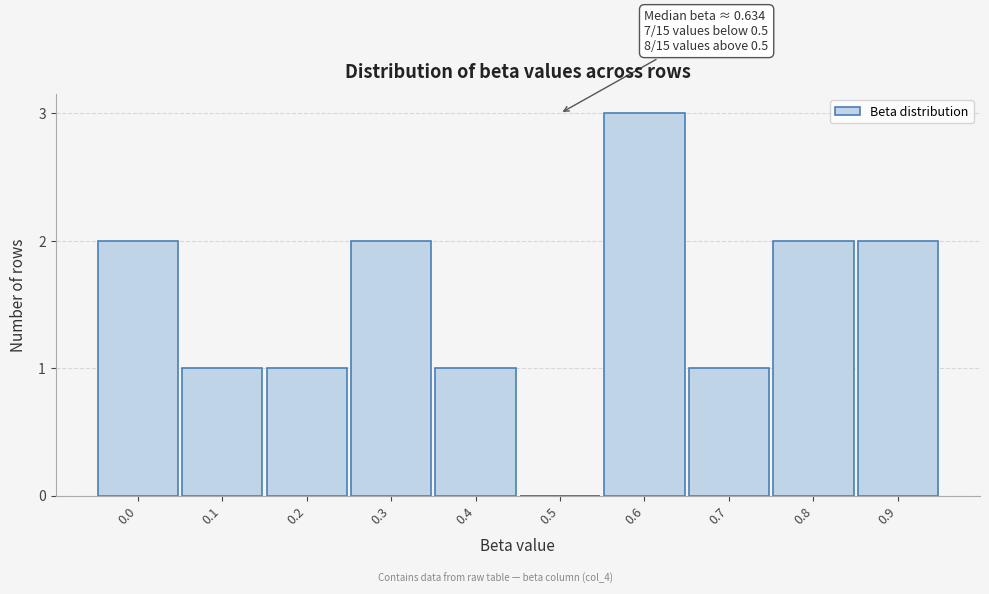

Reading left to right, list all the values displayed in this chart.

0.0=2	0.1=1	0.2=1	0.3=2	0.4=1	0.5=0	0.6=3	0.7=1	0.8=2	0.9=2